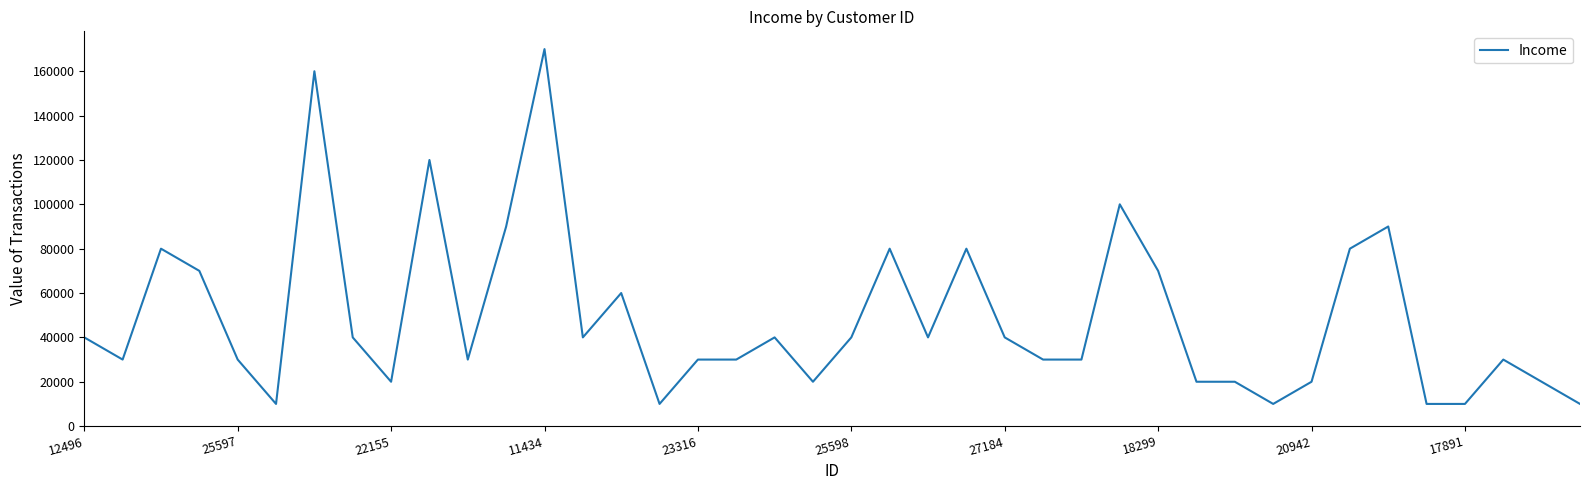

What is the minimum value shown in the chart?

10000